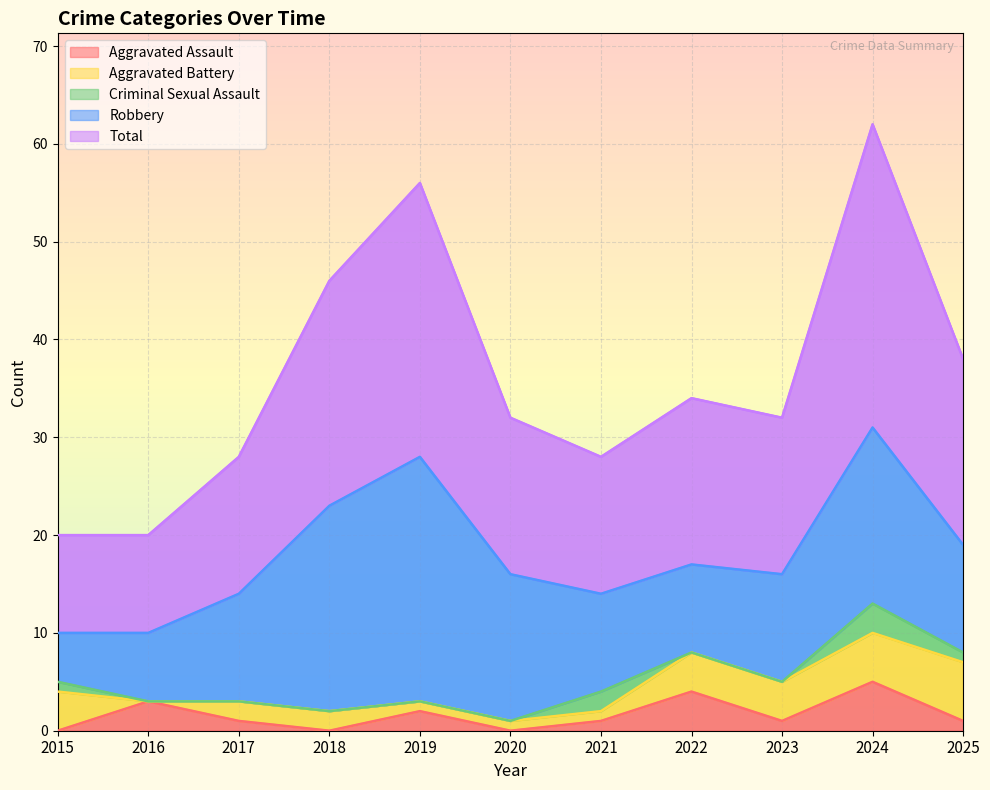

Is it true that Robbery equals 15 at 2020?

True